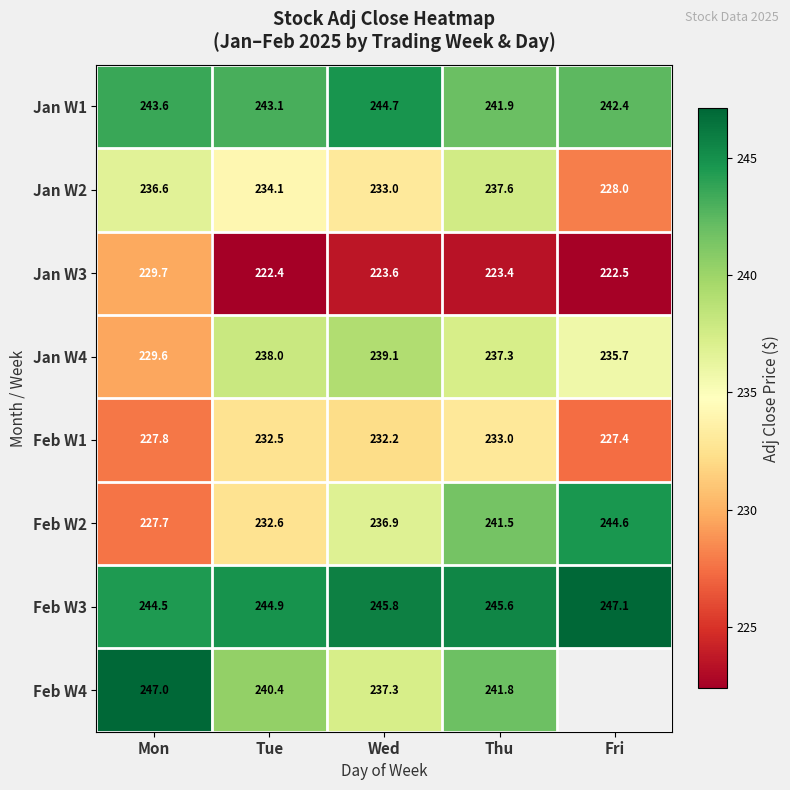

At which label does Jan W4 first exceed 237?

Tue